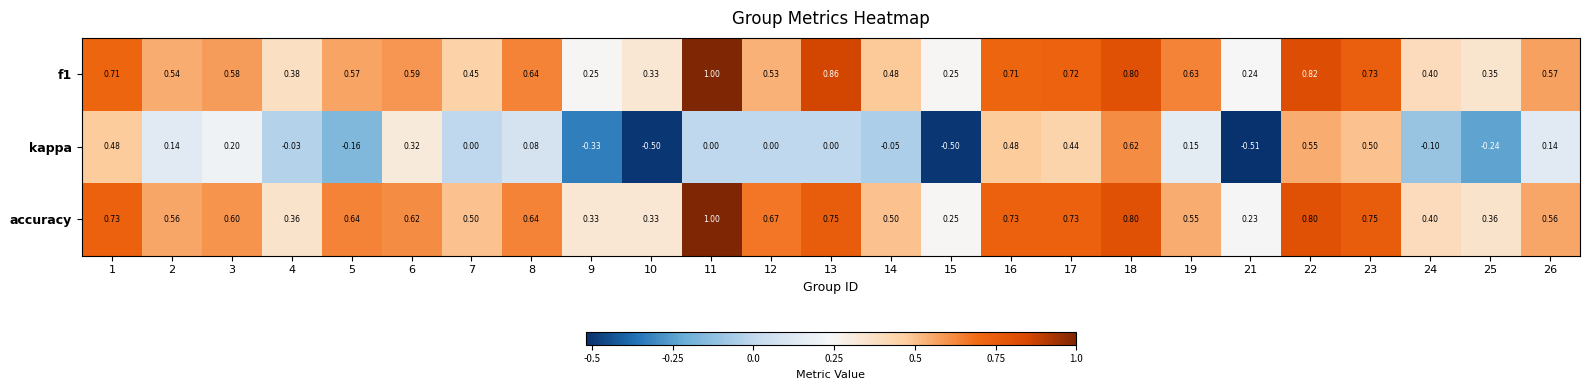

Count the number of categories in the chart.

25